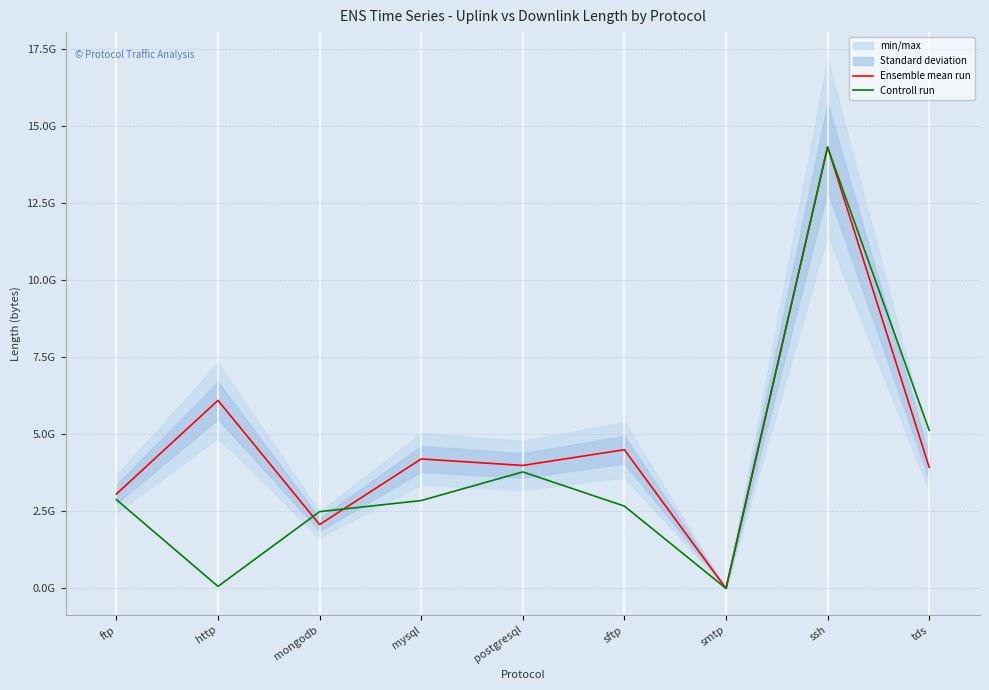

What is the sum of all Ensemble mean run values?

42187536039